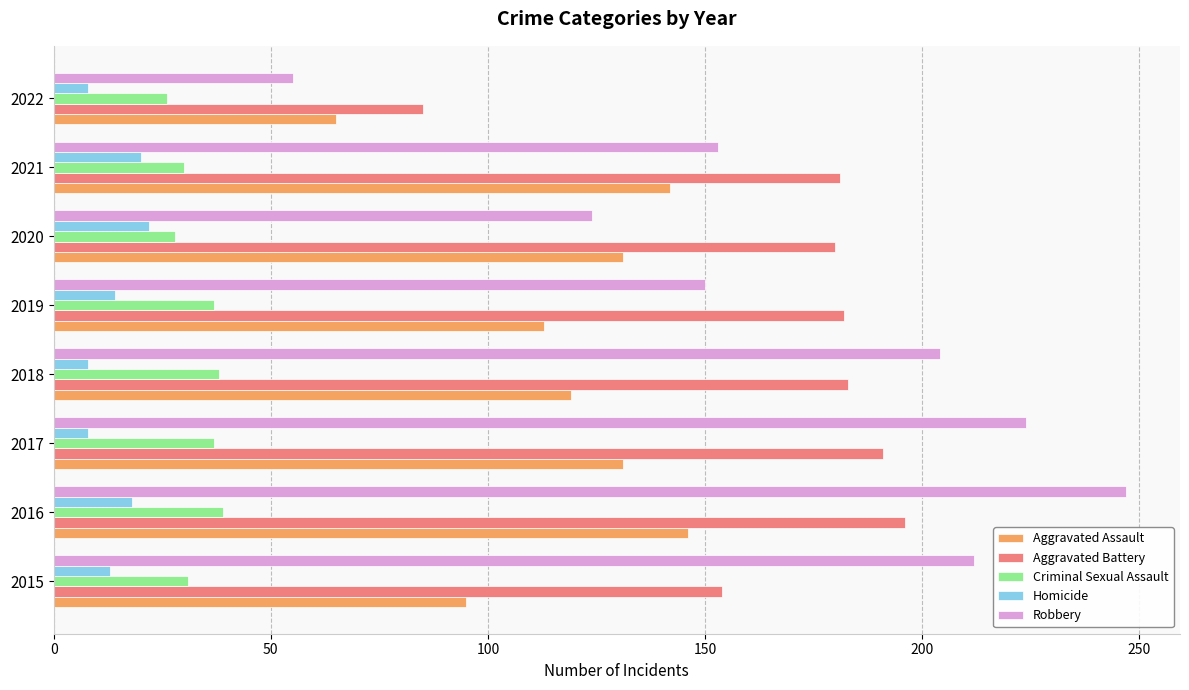

What is the minimum value shown in the chart?

8